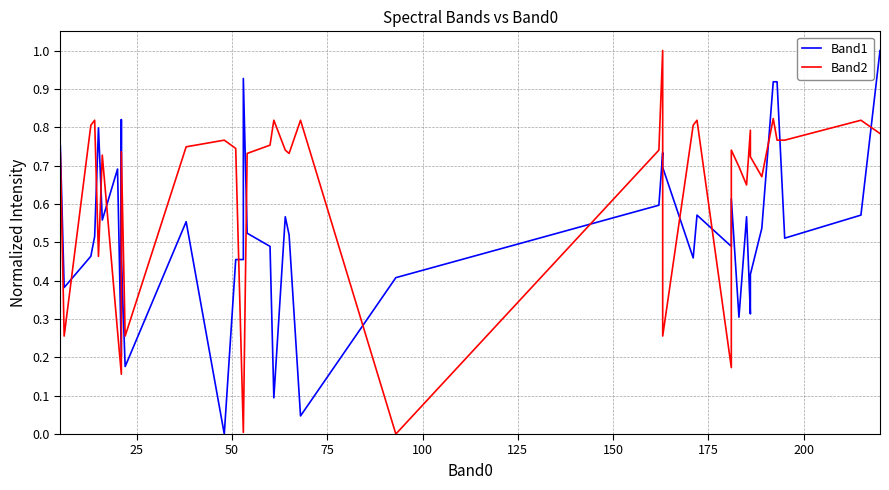

How many series are shown in this chart?

2